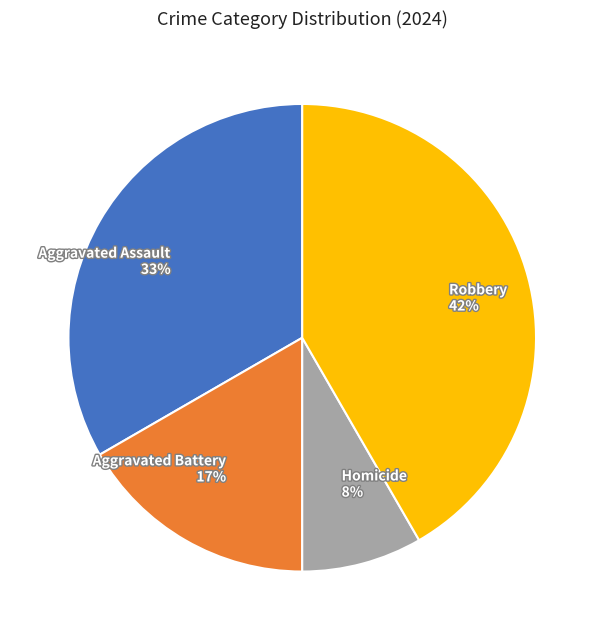

What is the largest slice in the pie chart?

Robbery